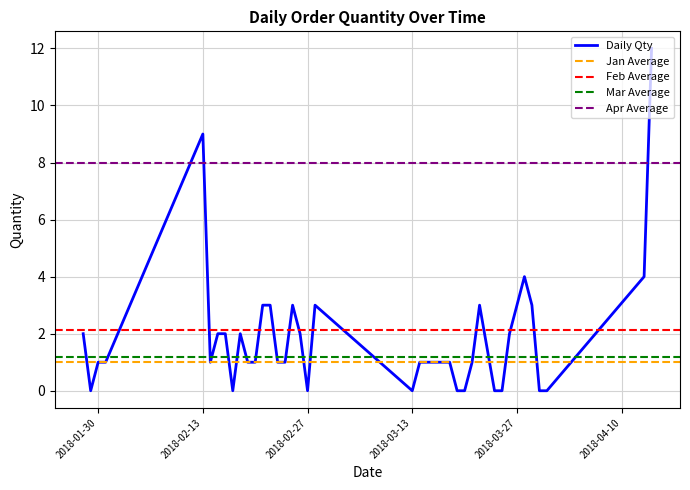

Which has a higher value, 29/01/2018 or 30/03/2018?

29/01/2018